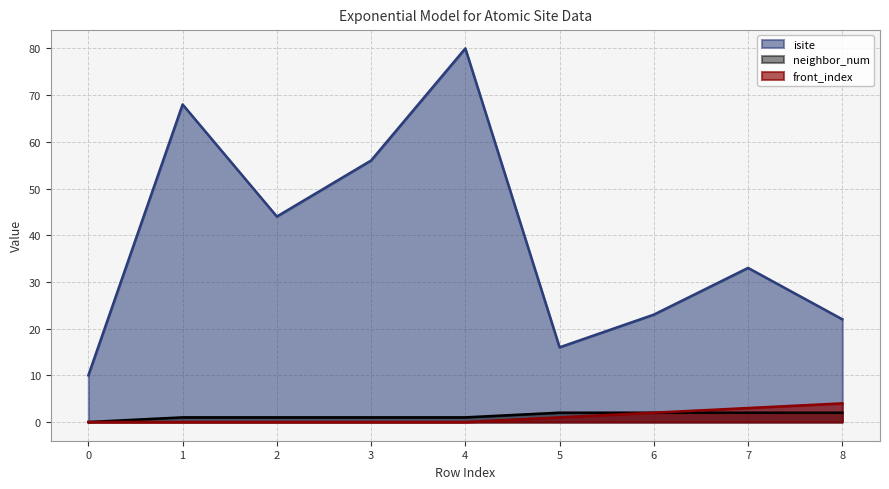

True or false: isite and neighbor_num cross at least once.

False